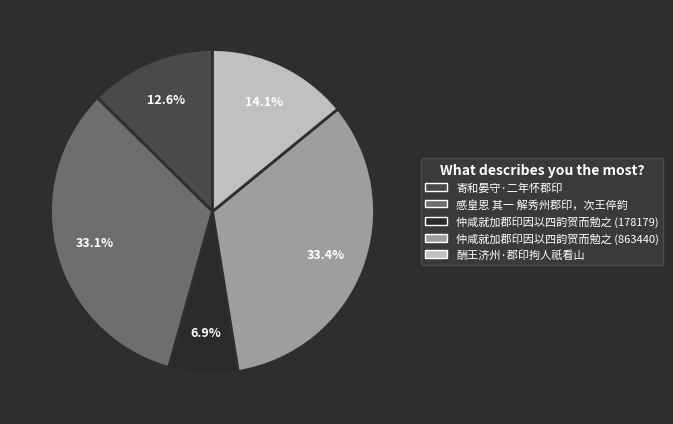

To the nearest percent, what portion does 感皇恩 其一 解秀州郡印，次王倅韵 represent?

33%